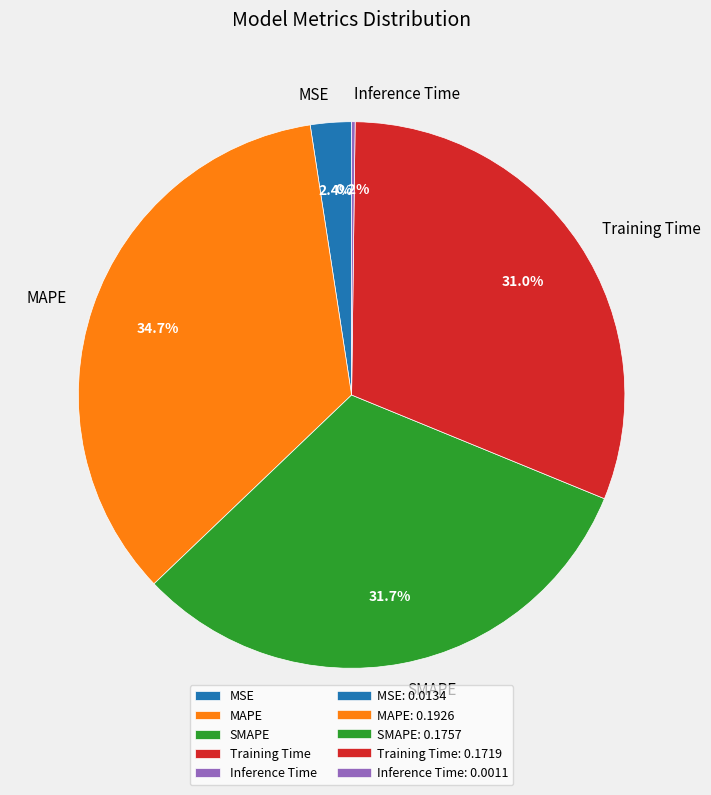

To the nearest percent, what is the combined percentage of MSE and SMAPE?

34%